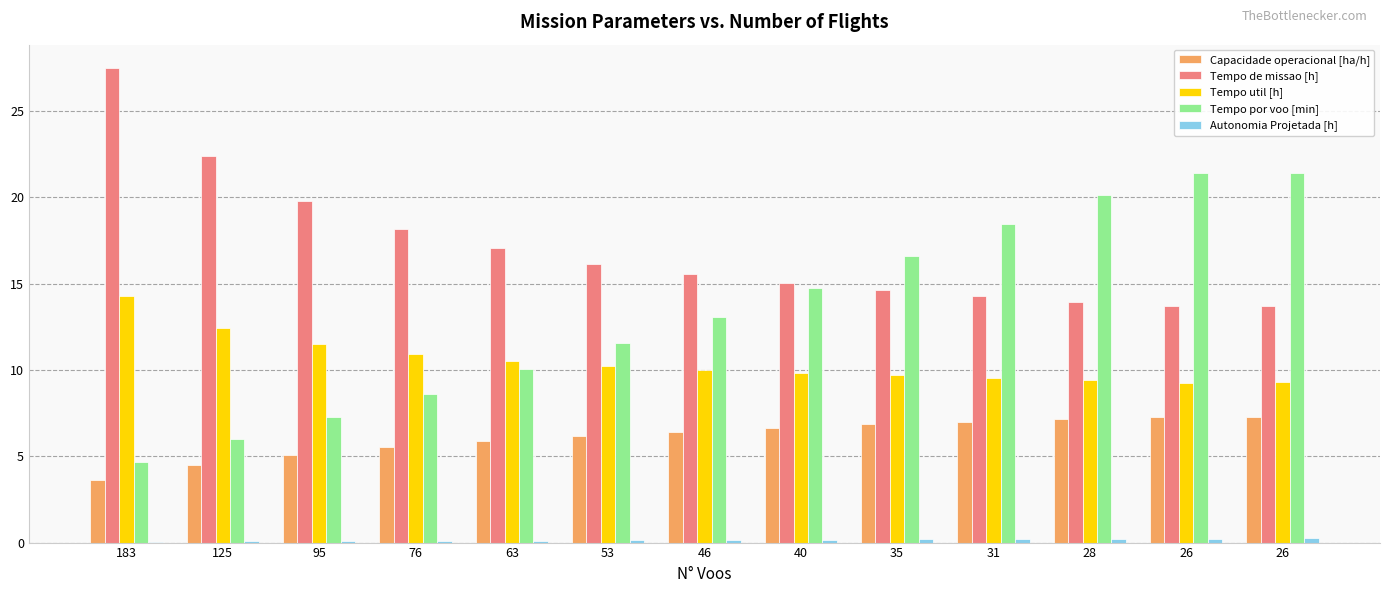

At which category is the sum across all series the highest?

26